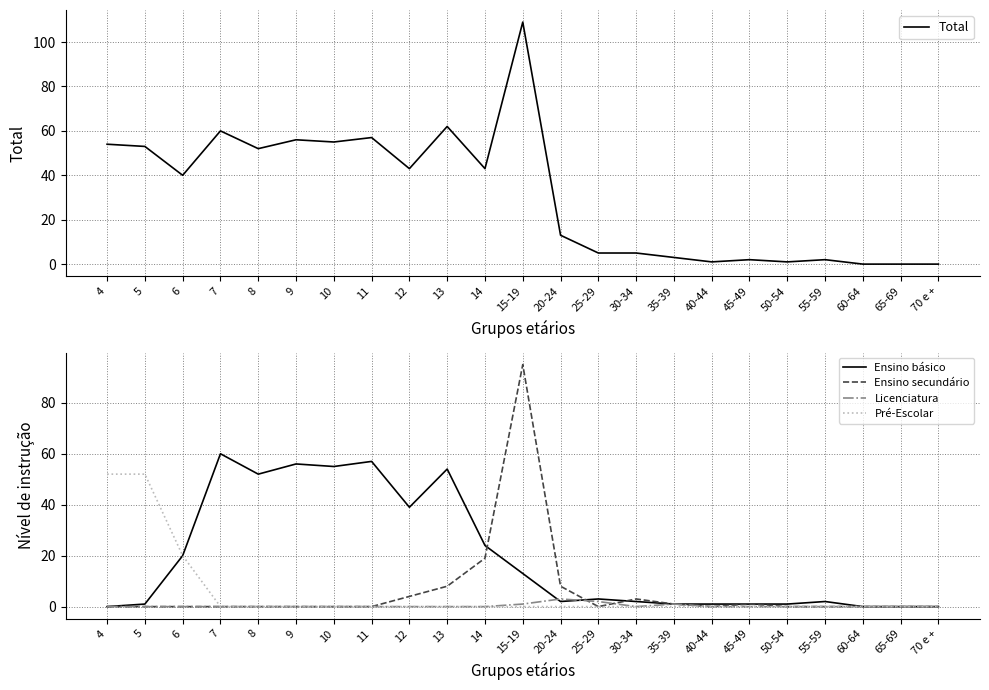

How many values in the Ensino básico series exceed 2?

11